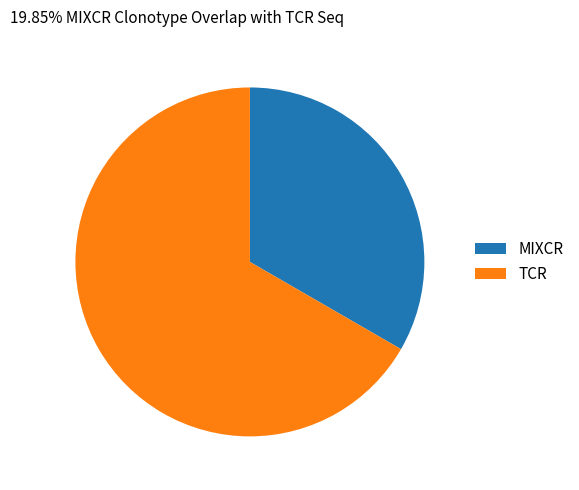

How many segments does this pie chart have?

2